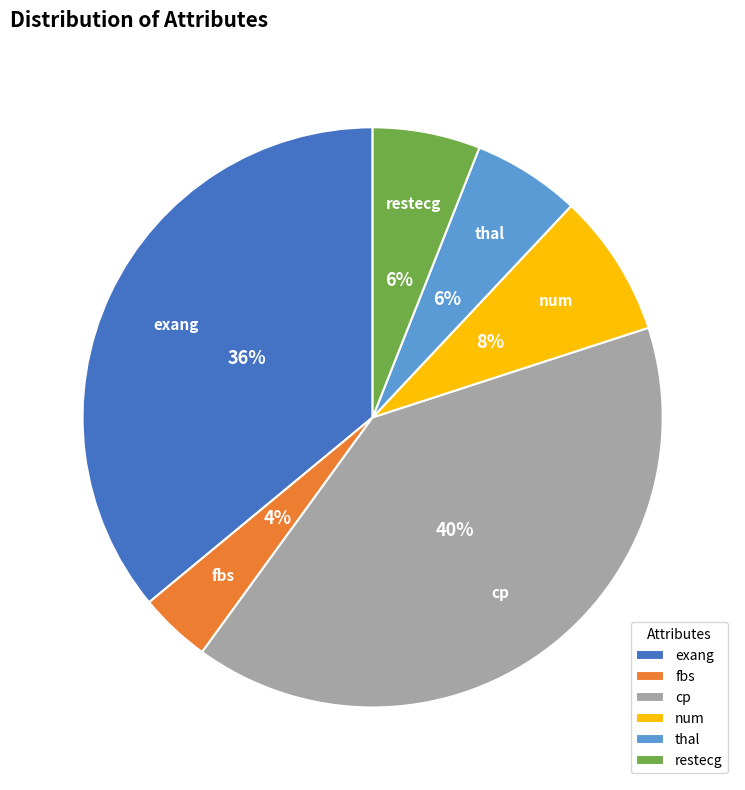

What percentage is the num slice, to the nearest percent?

8%